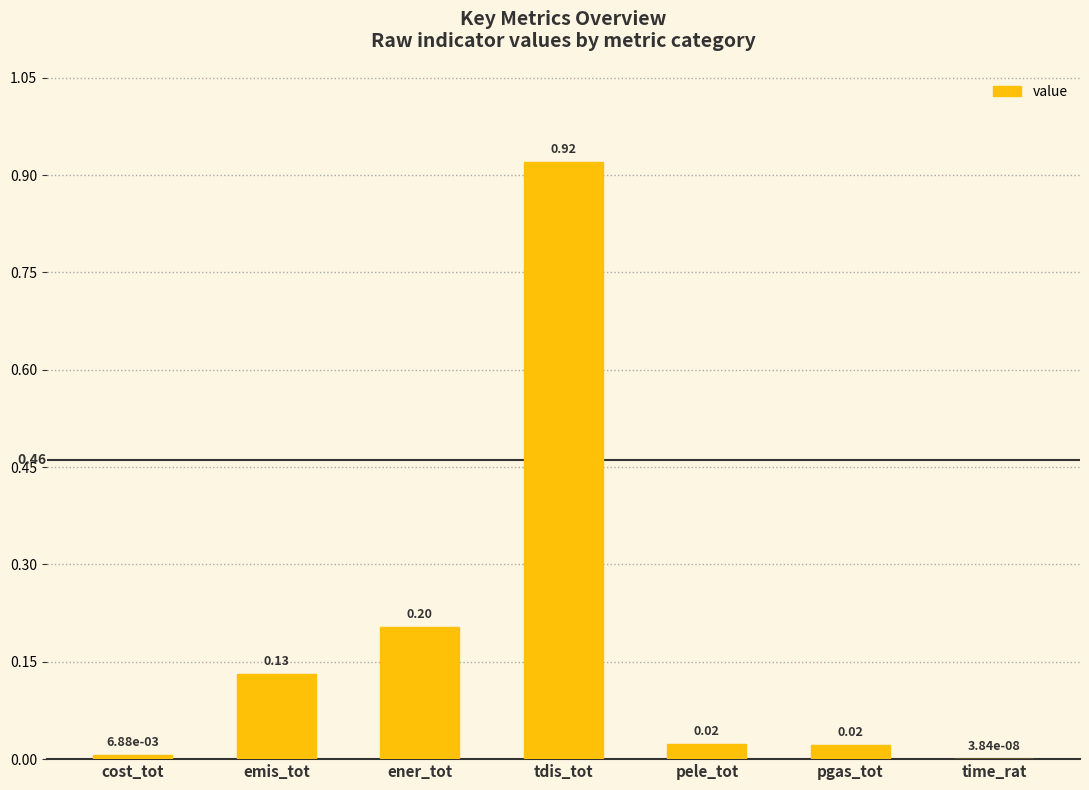

Which has a higher value, ener_tot or cost_tot?

ener_tot